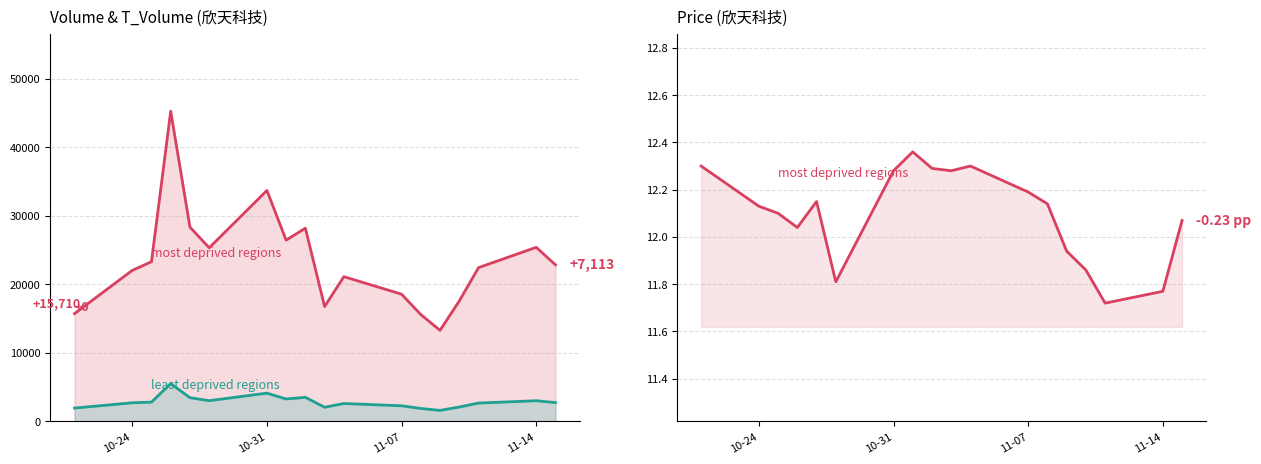

What is the label of the 18th point from the left?

2022-11-15